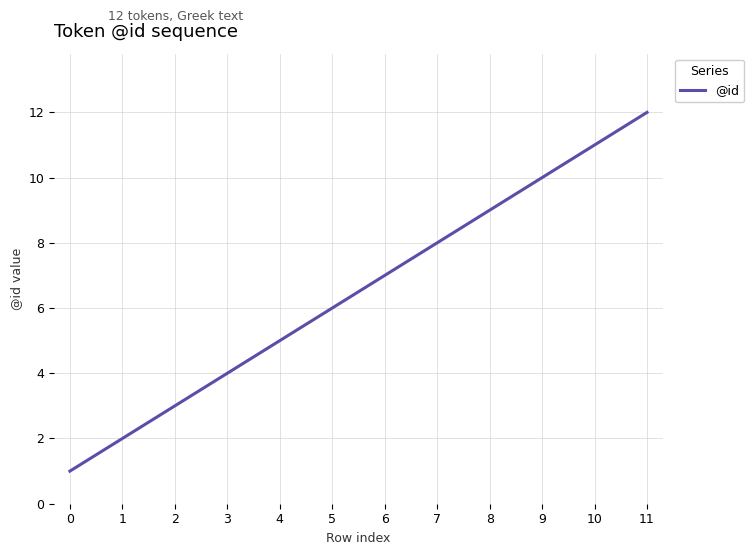

What is the difference between the maximum and minimum values?

11